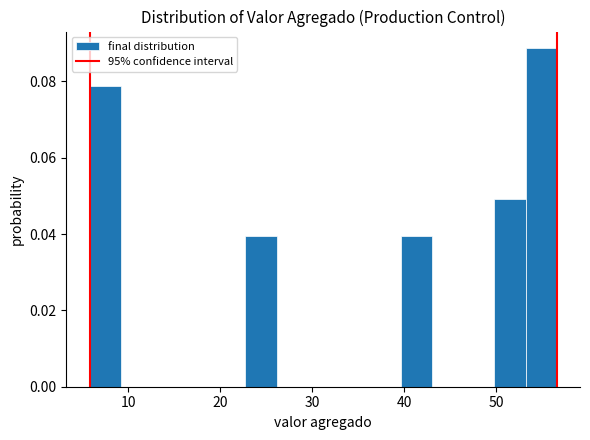

Read against the x-axis, roughly where is the centre of the tallest bar?

55